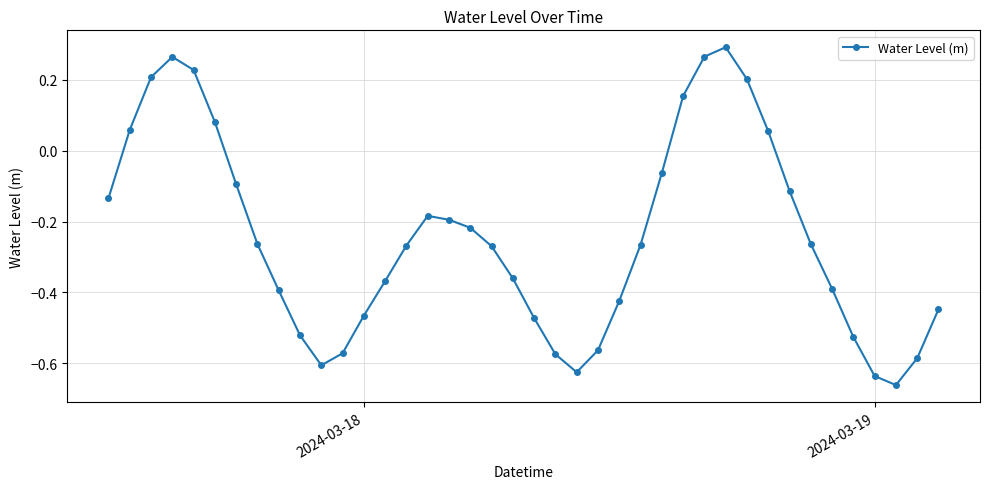

What is the sum of all values?

-9.7